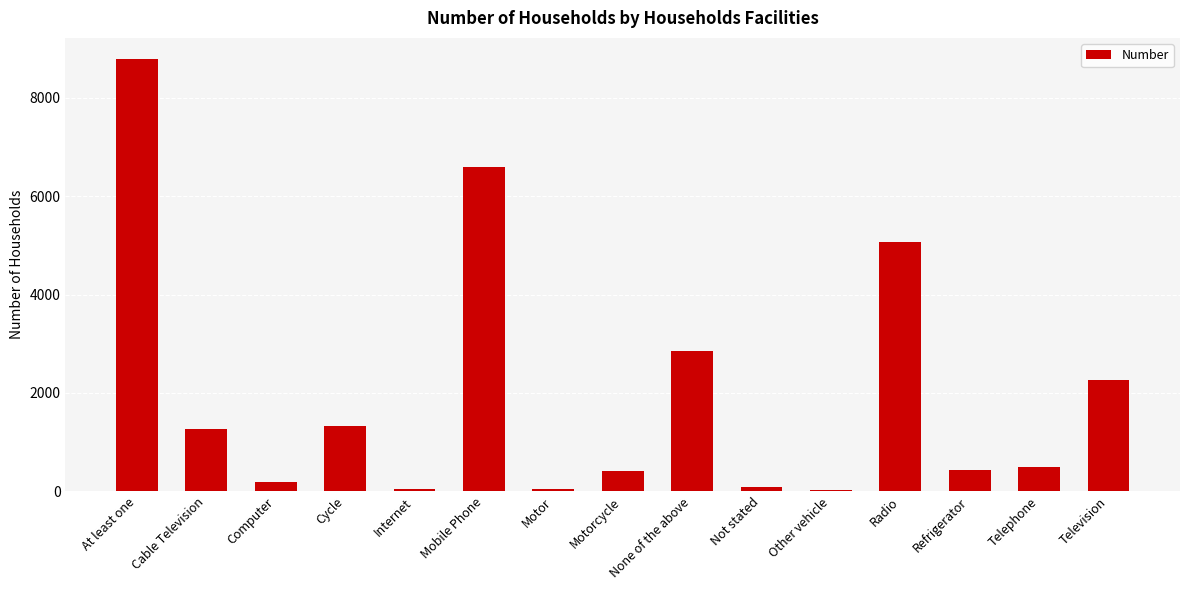

Which category has the highest value across all series?

At least one